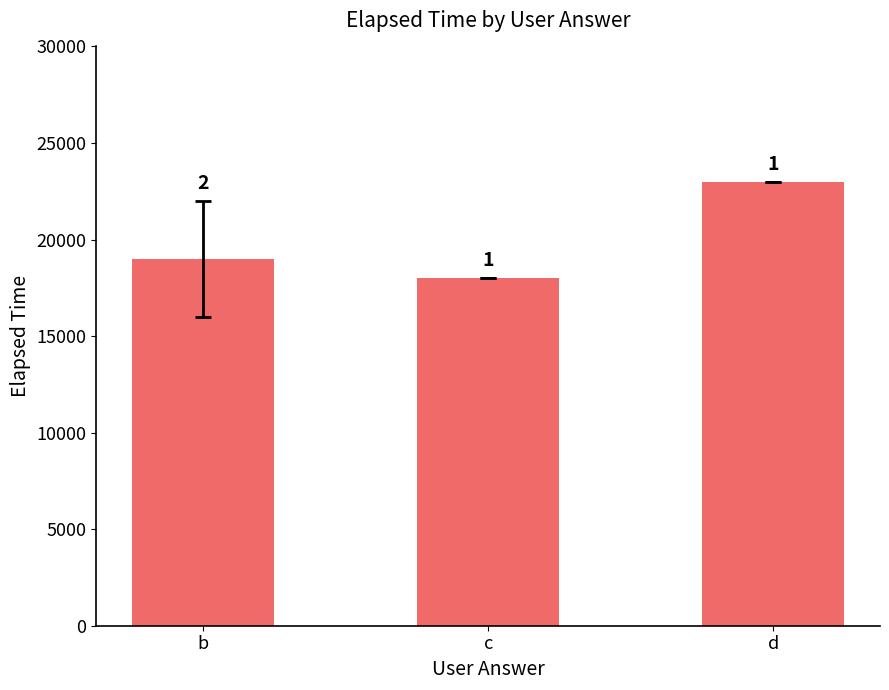

Reading right to left, list all the values displayed in this chart.

d=23000	c=18000	b=19000